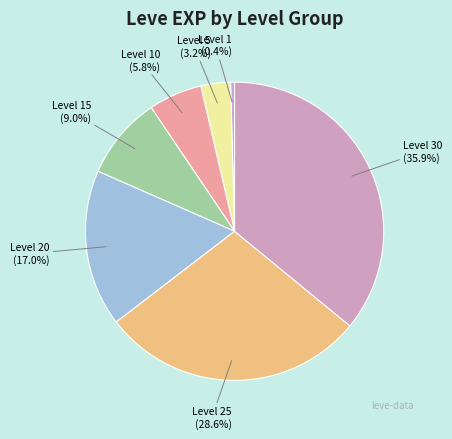

Is it true that Level 10 is 16% of the pie?

False